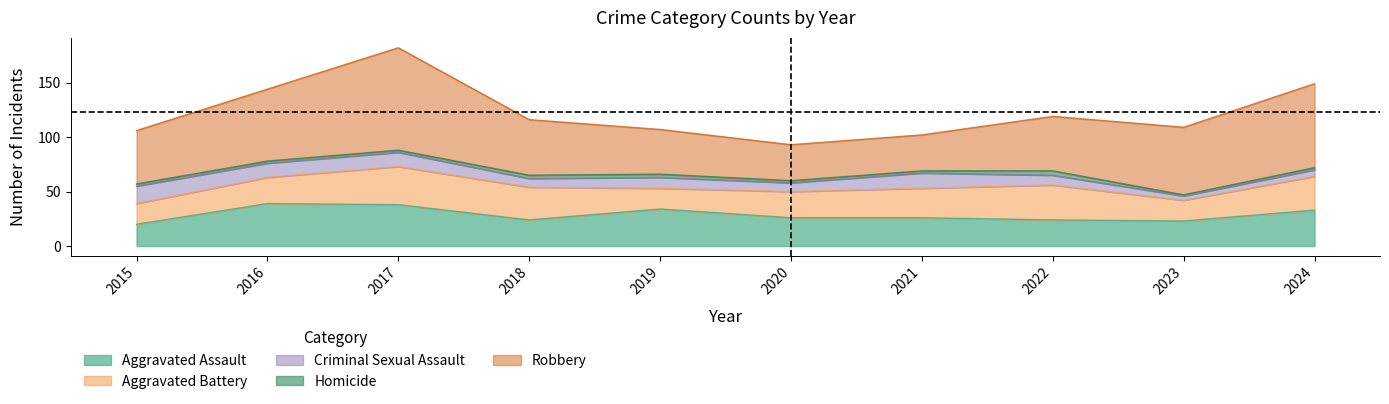

Rank the series at 2022 from highest to lowest value.

Robbery, Aggravated Battery, Aggravated Assault, Criminal Sexual Assault, Homicide